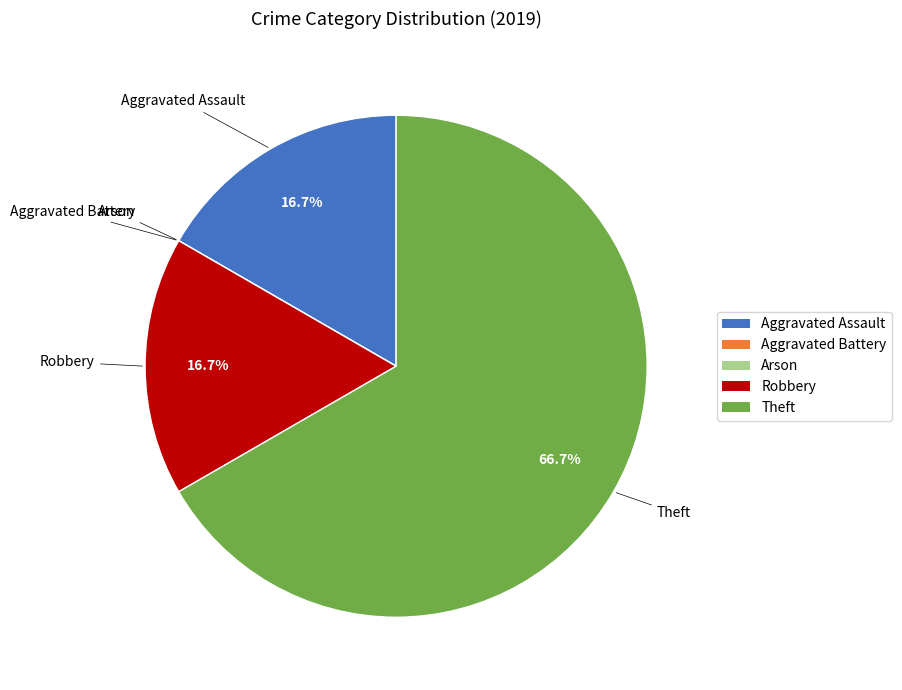

Is there a majority slice in this chart?

Yes